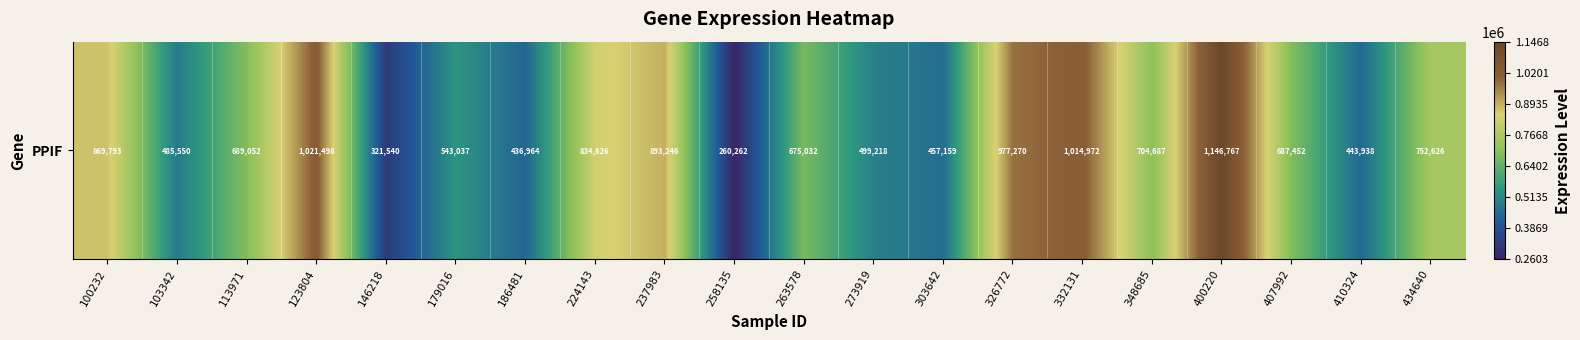

Approximately how many times larger is the value at 326772 compared to 224143?

1.2